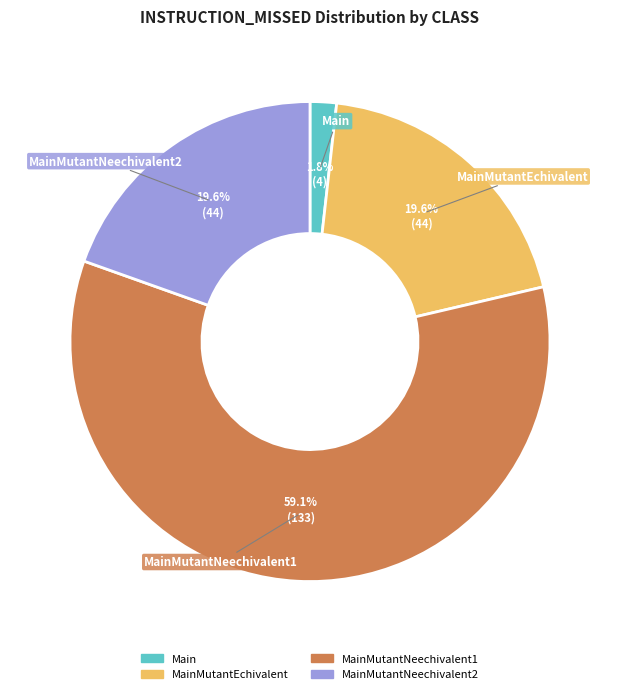

The MainMutantNeechivalent2 slice represents 31% of the pie. True or false?

False